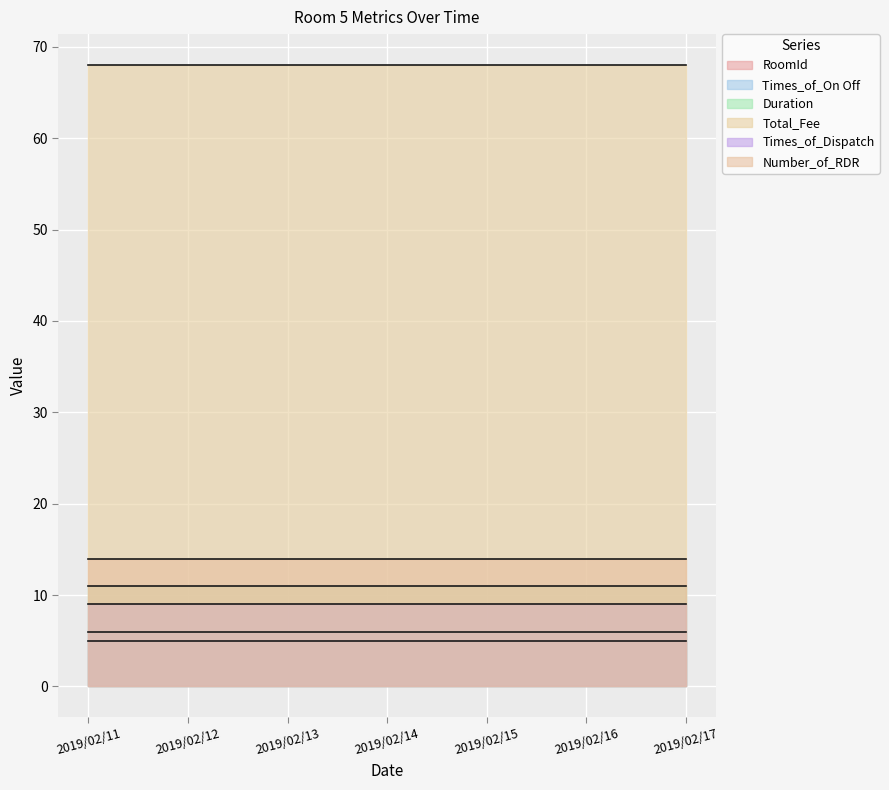

How many distinct data groups are displayed?

6